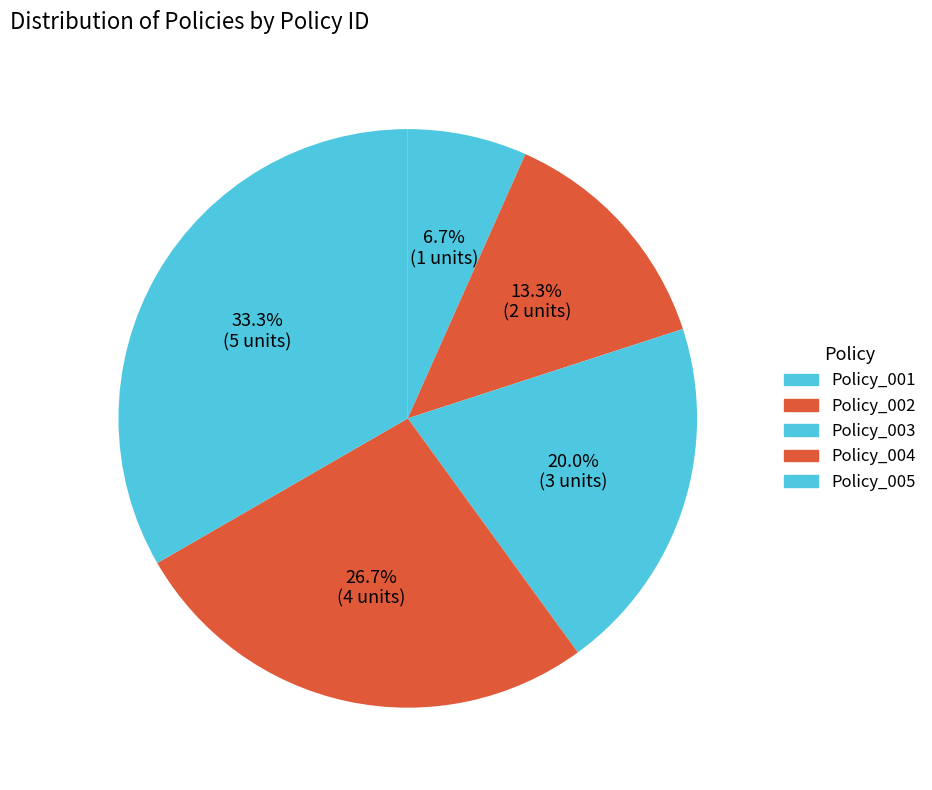

Rank the categories by value from lowest to highest.

Policy_001, Policy_002, Policy_003, Policy_004, Policy_005